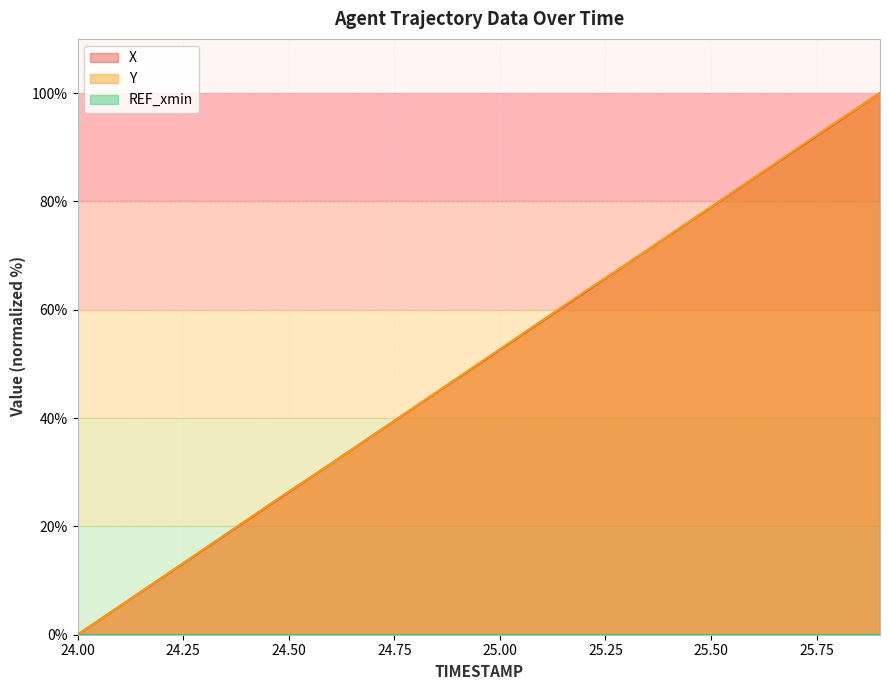

What is the maximum value for X?

100.0